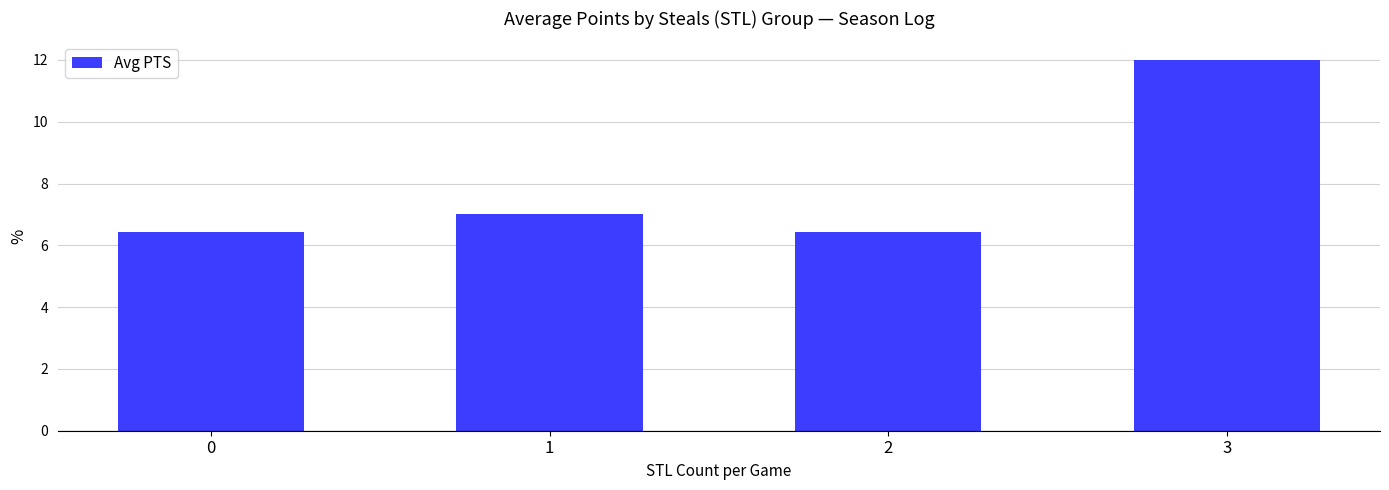

What is the sum of the values at 0 and 1?

13.4